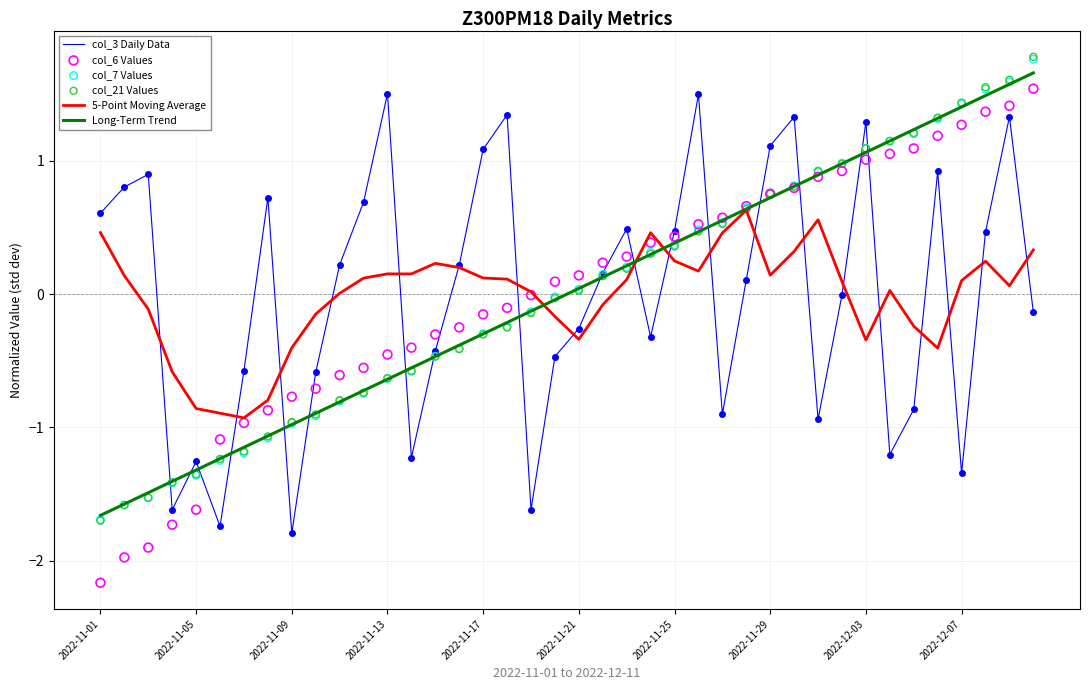

What is the total value across all series at 25?

3.6